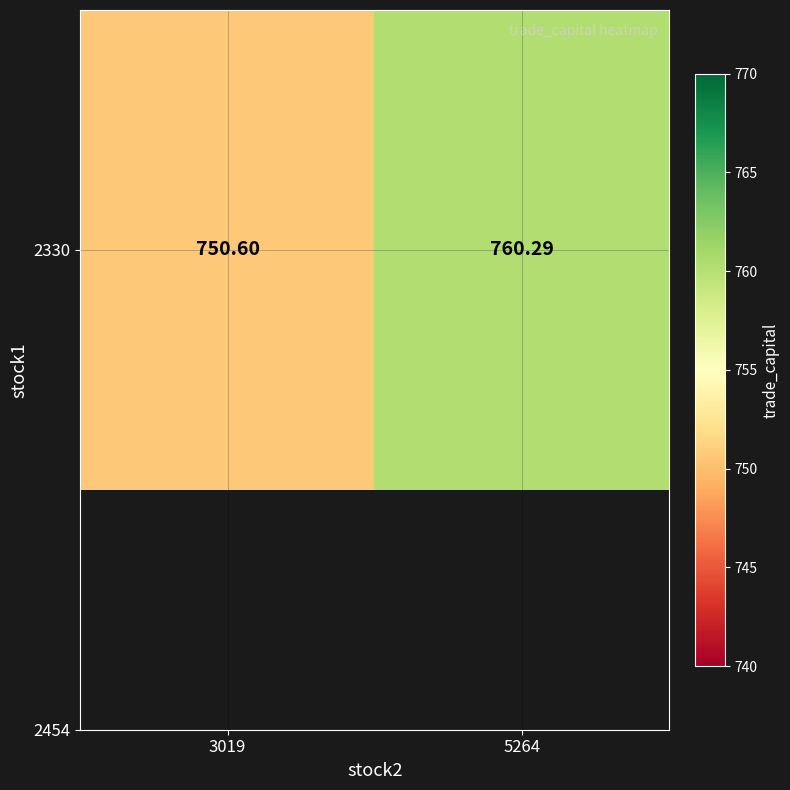

List the labels in order of value, smallest first.

3019, 5264